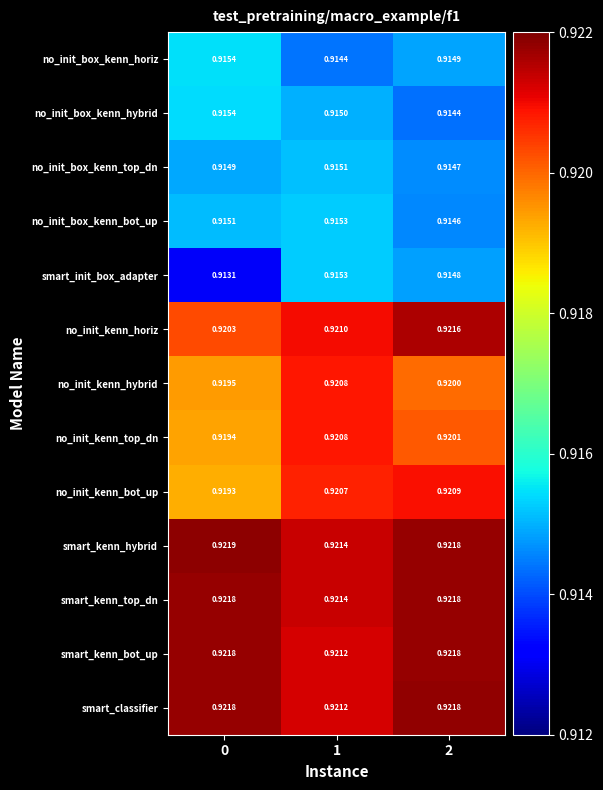

Which series has the largest range (max minus min)?

smart_init_box_adapter